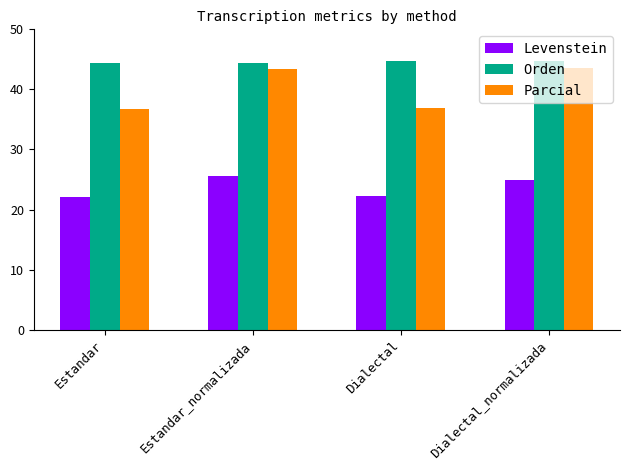

What is the sum of all Levenstein values?

95.1